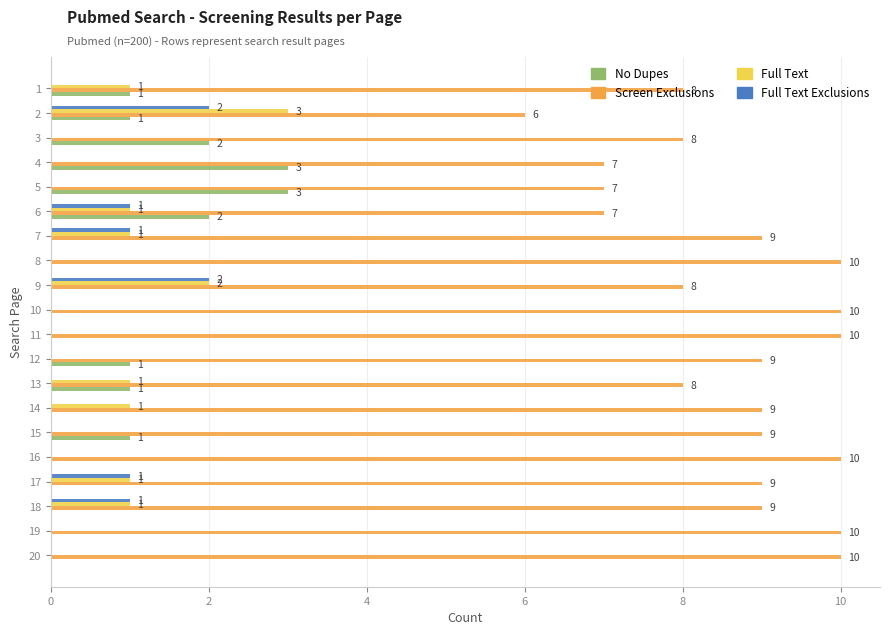

What is the spread (max minus min) of values at 8?

10